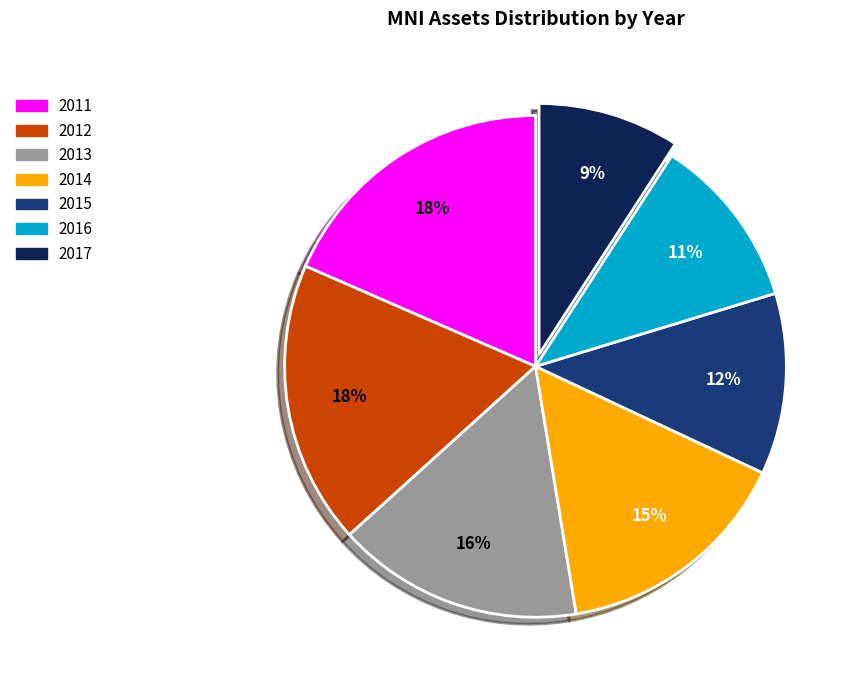

To the nearest percent, what is the difference between the largest and smallest slice percentages?

9%